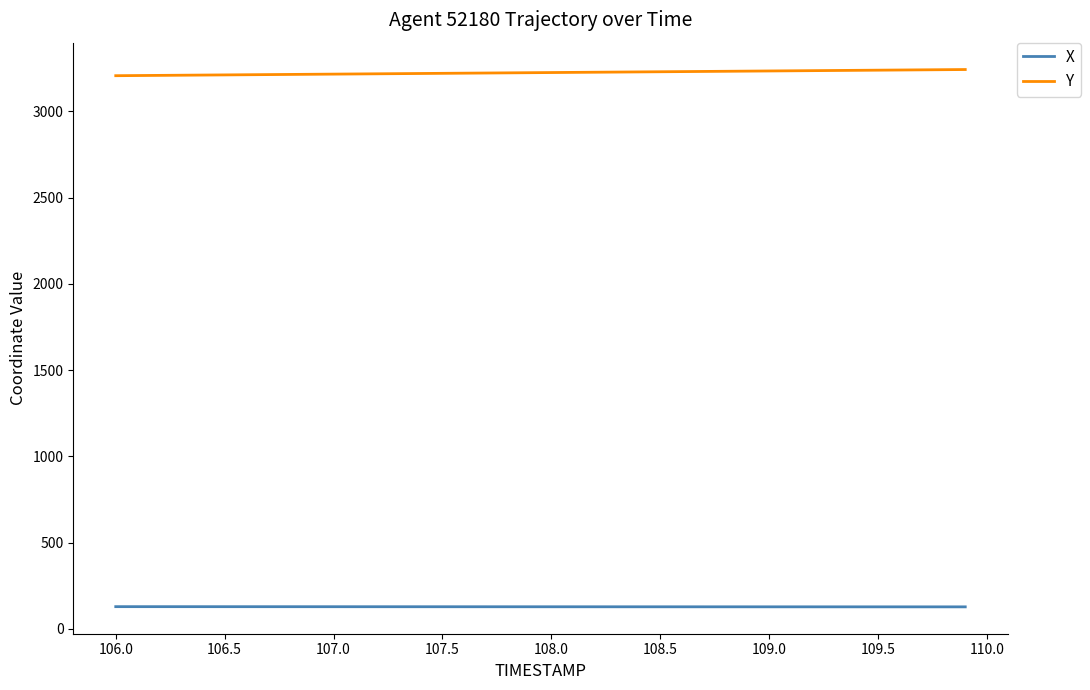

Which series has the largest total across all categories?

Y